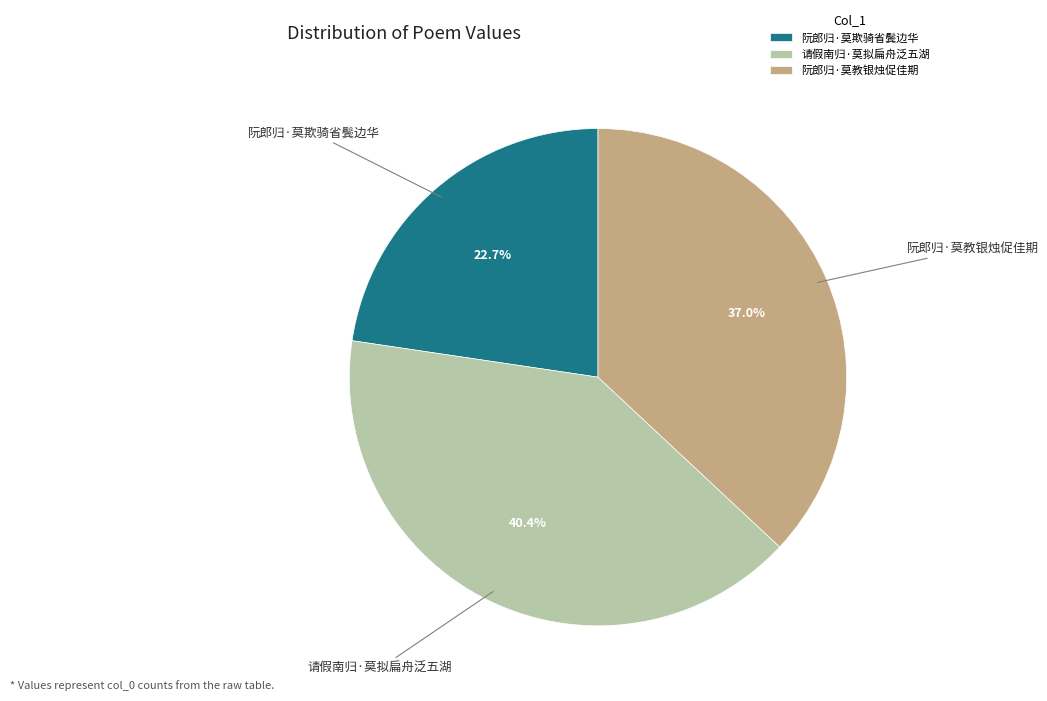

Which slice is the largest?

请假南归·莫拟扁舟泛五湖